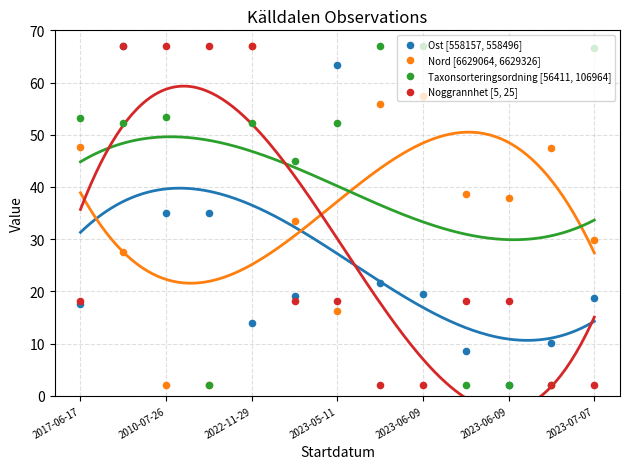

Which series has the largest Y range (max minus min)?

Ost [558157, 558496]